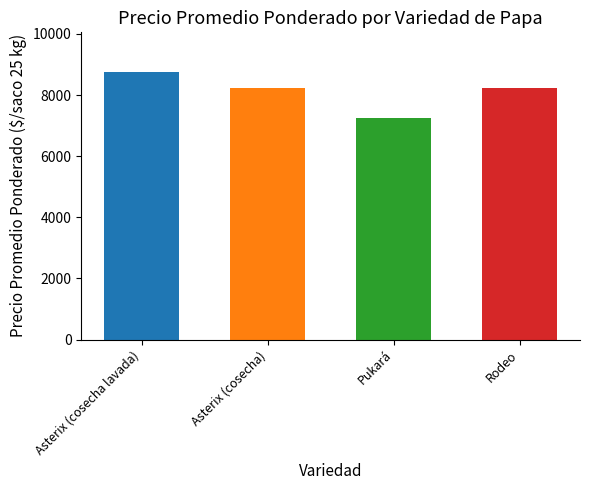

What is the value of the 3rd bar from the left?

7245